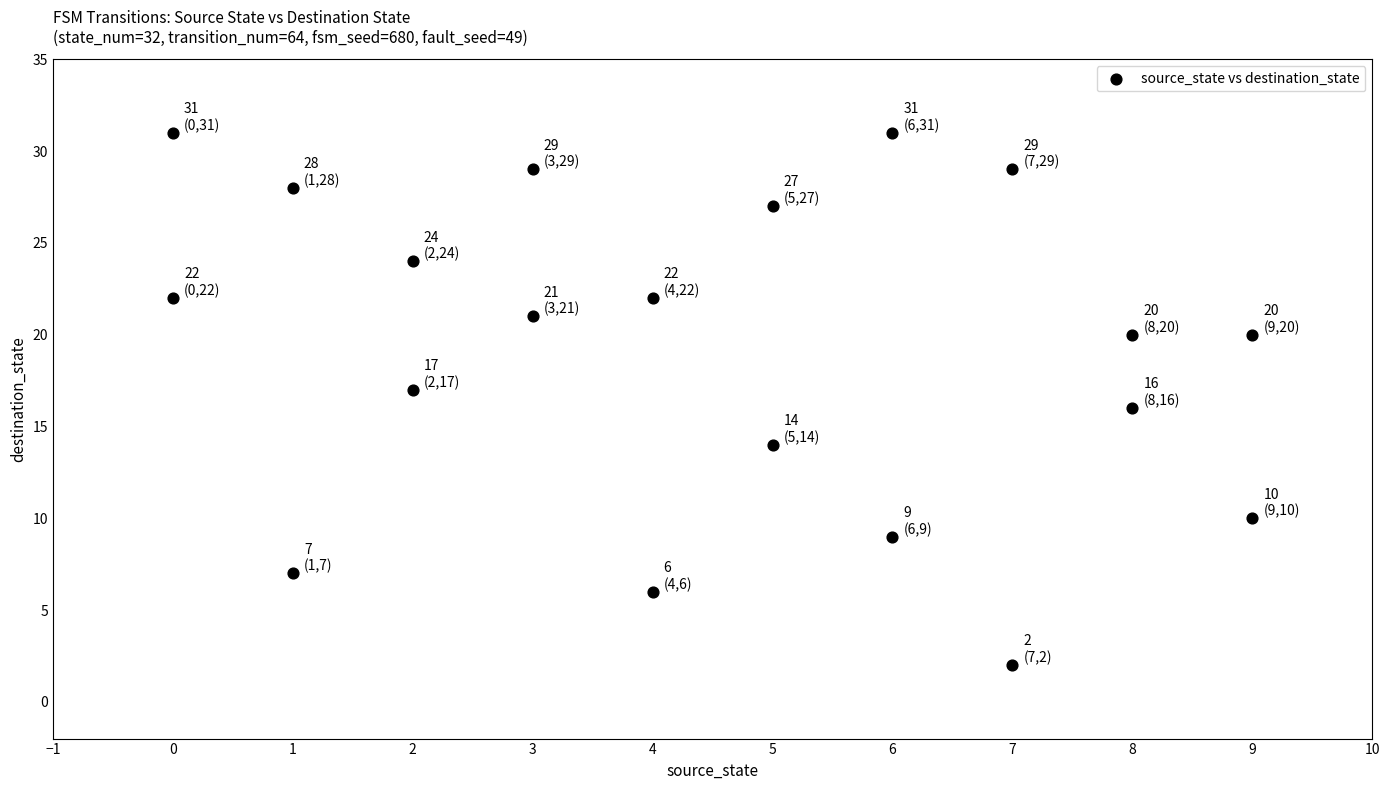

What is the range of X values (max minus min)?

9